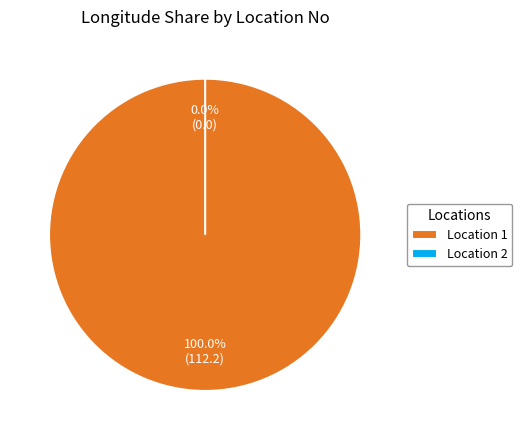

Is there any slice that represents more than half of the pie?

Yes